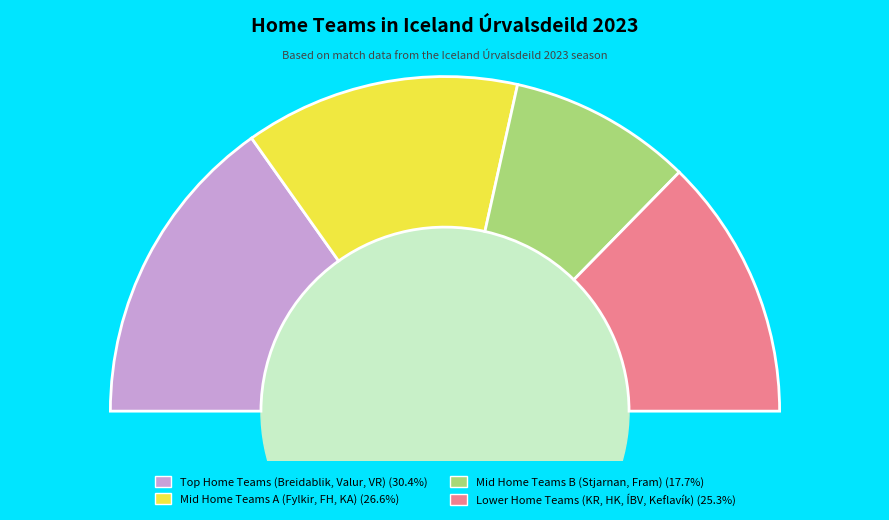

Do Fylkir and Keflavík together represent more than half of the pie?

No